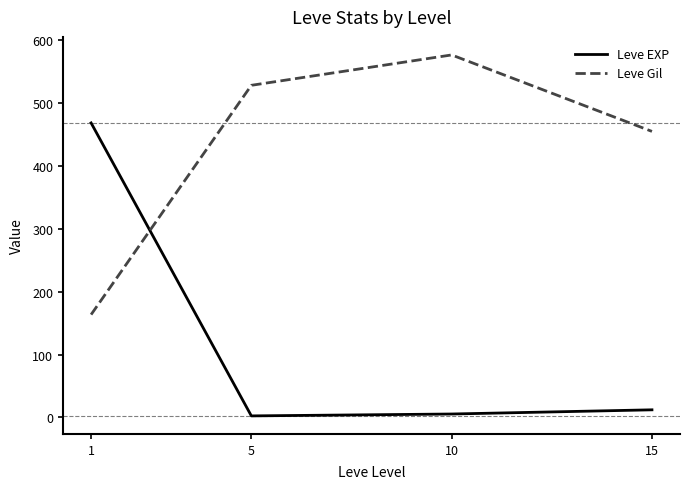

What is the lowest value of the Leve Gil series?

163.5